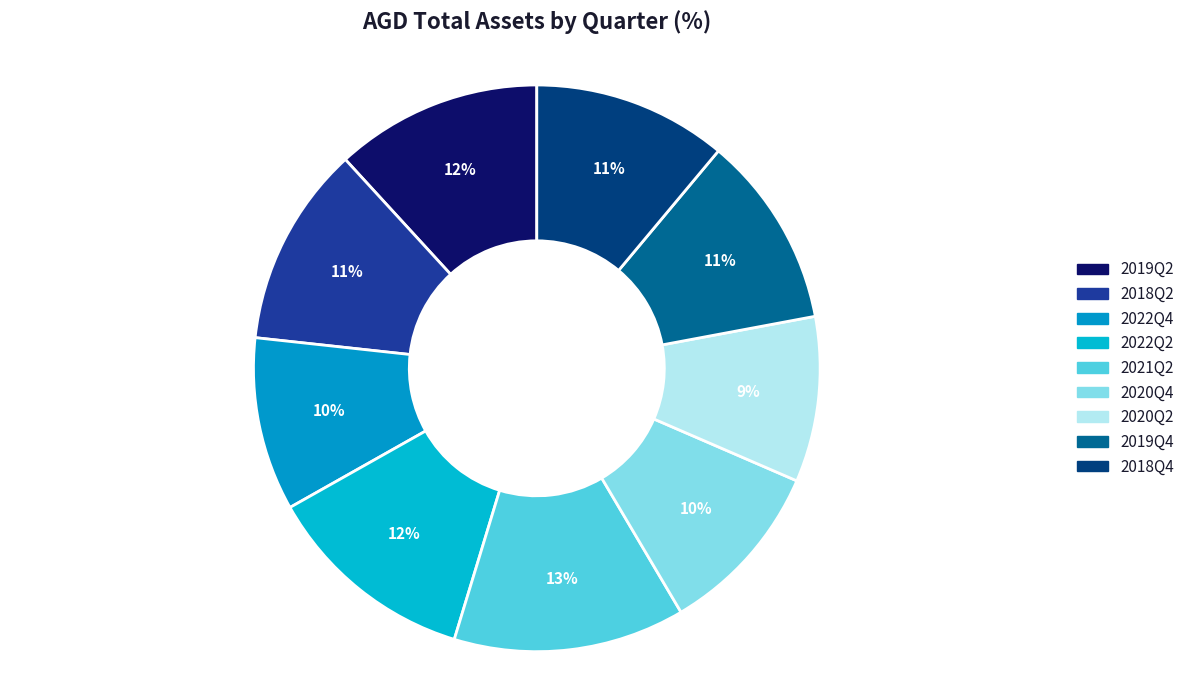

How many slices are in this pie chart?

9